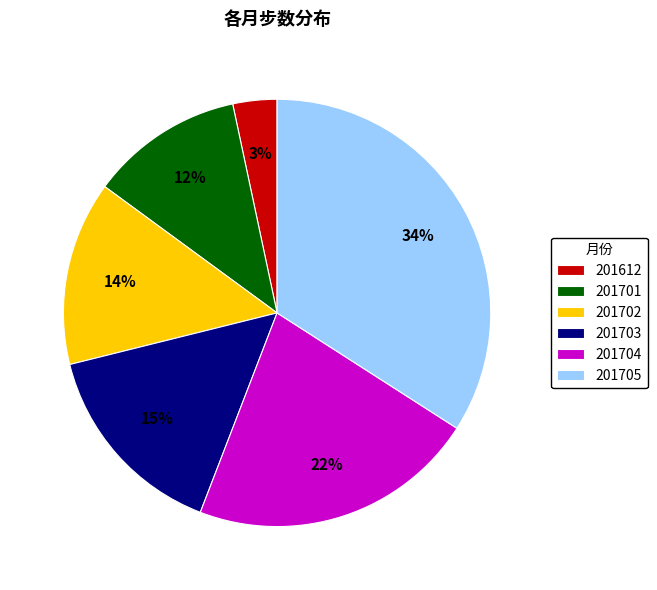

Is 201612 the majority of the pie?

No